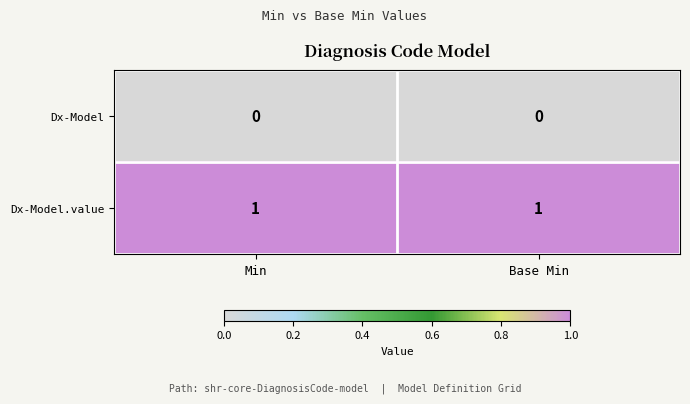

Reading right to left, list all the values displayed in this chart.

Dx-Model: 0	0
Dx-Model.value: 1	1